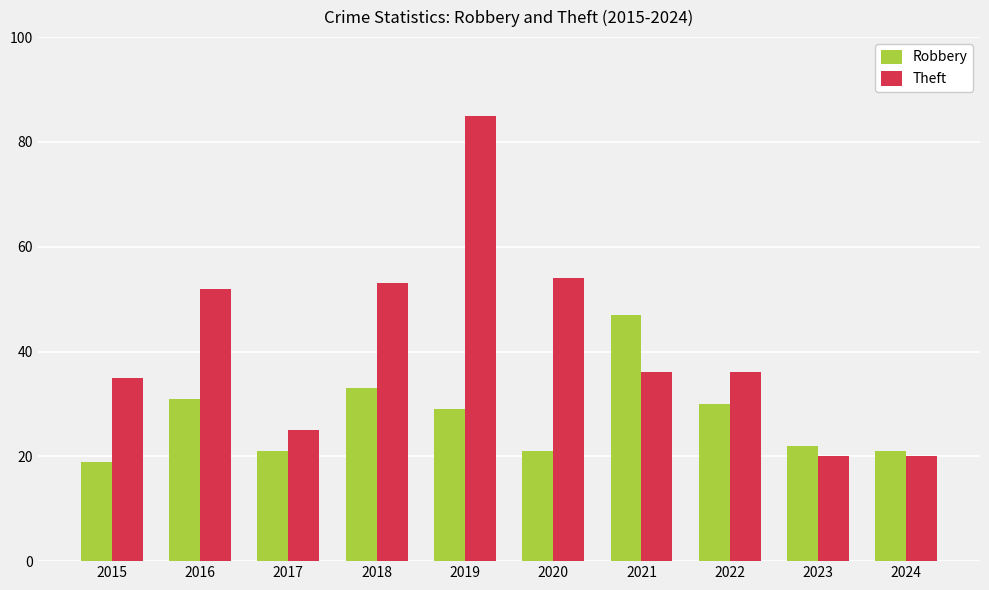

What is the value of the Theft bar at the 5th from the left?

85